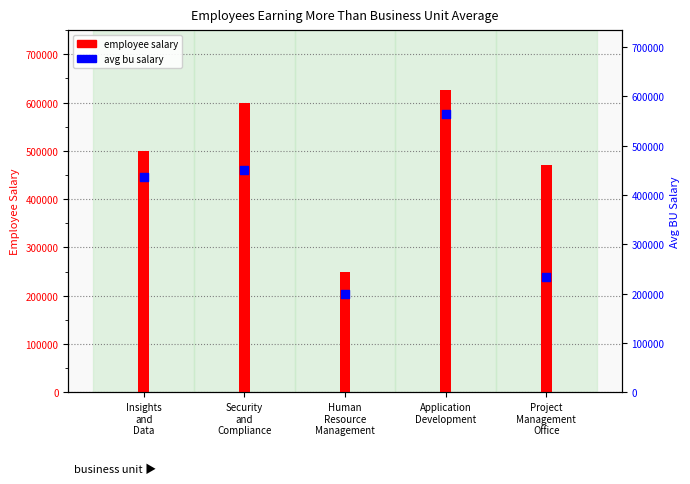

Which series has the widest spread of Y values?

employee salary